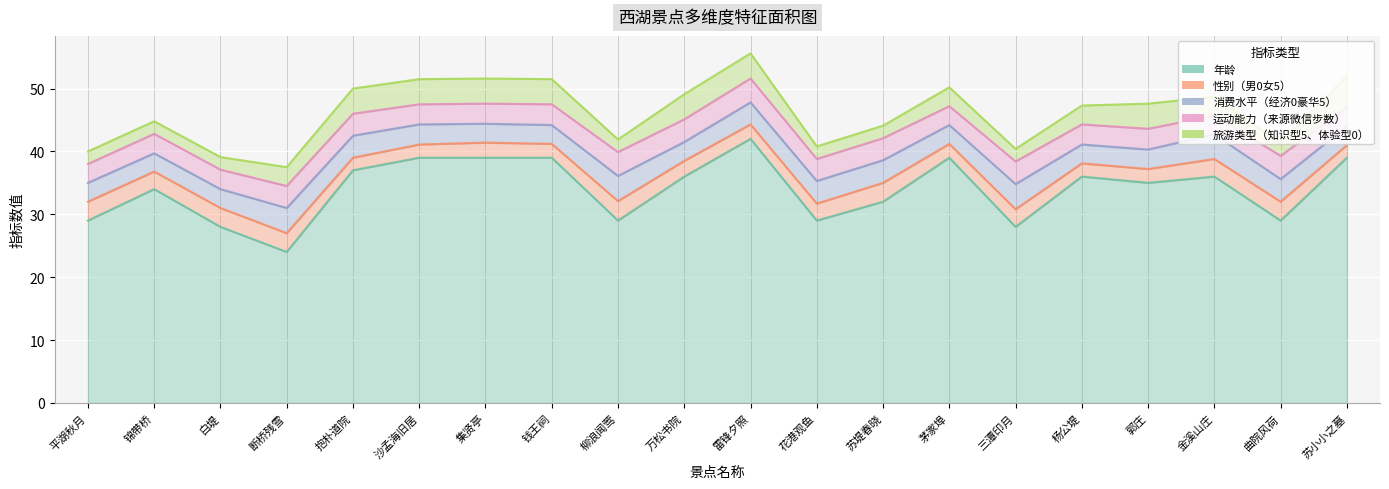

Which category has the lowest value across all series?

抱朴道院